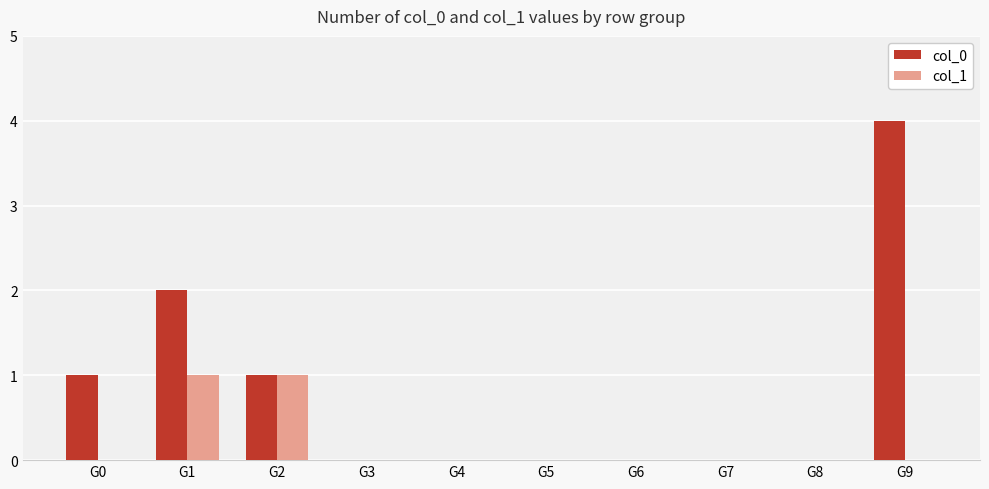

Is the value of col_0 at G1 greater than the value of col_1 at G8?

Yes